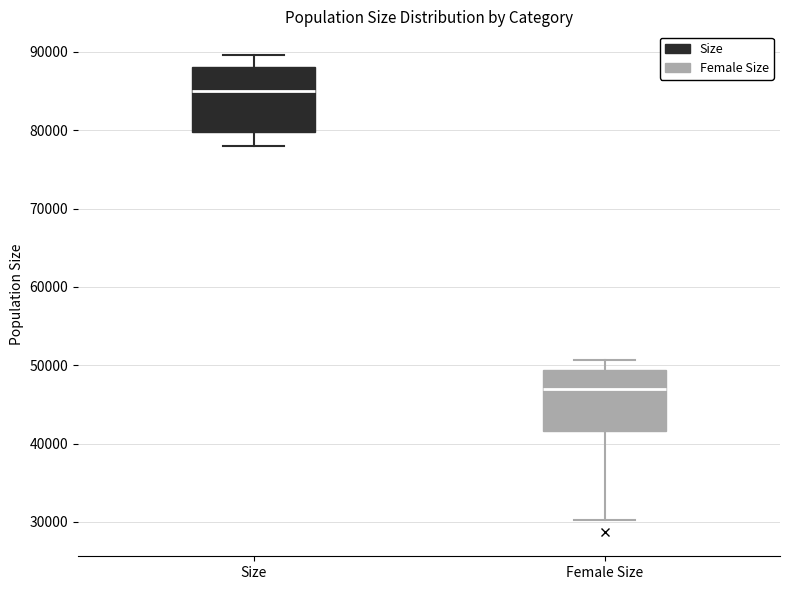

Where is the upper edge of the box for Female Size on the y-axis? The values are not printed on the chart, so give them approximately, as read against the axis.

49000